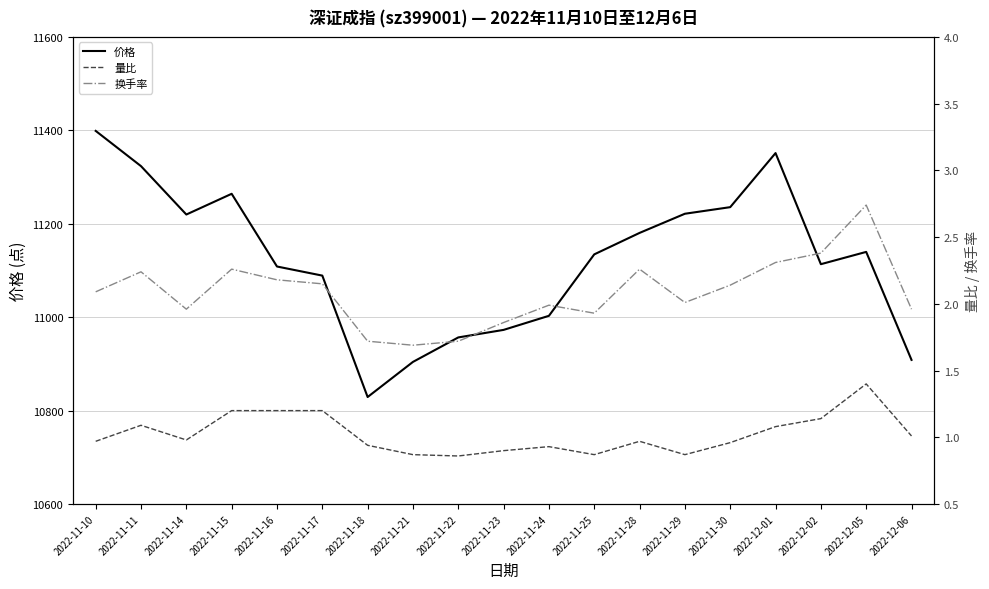

Which category has the highest value across all series?

2022-11-10